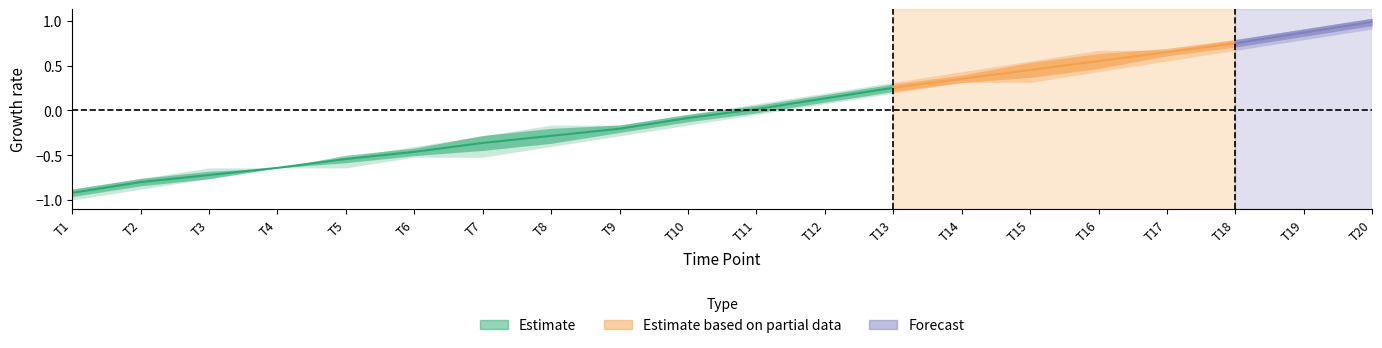

How many lines are shown in the chart?

6